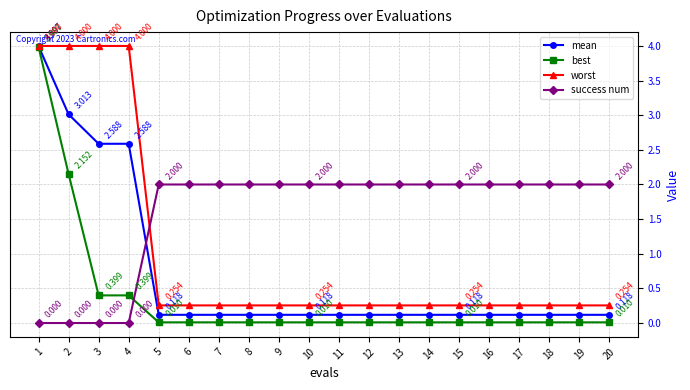

Which series ends up on top after the final intersection of worst and success num?

success num